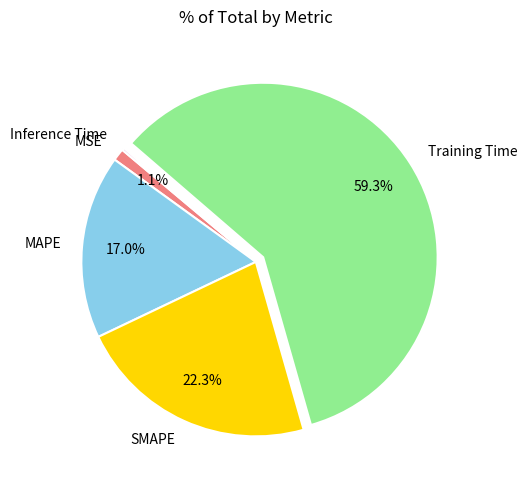

What is the largest slice in the pie chart?

Training Time